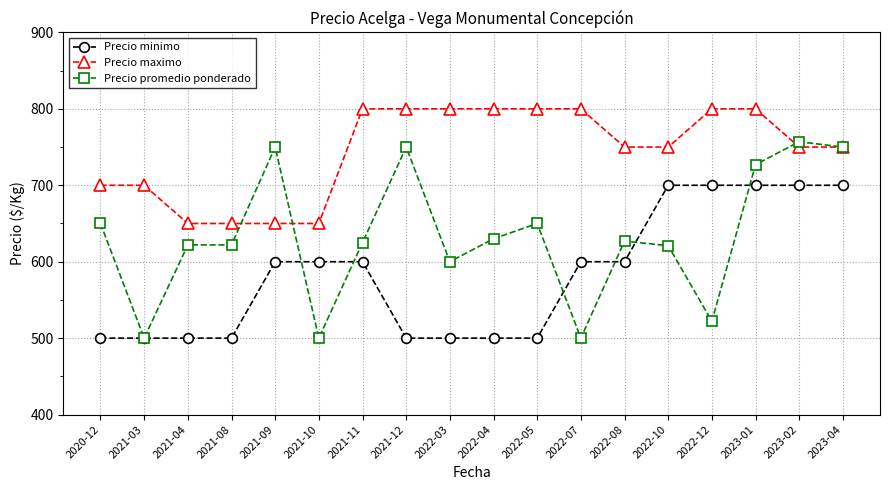

Which series changed the most between 2021-12 and 2022-08?

Precio promedio ponderado